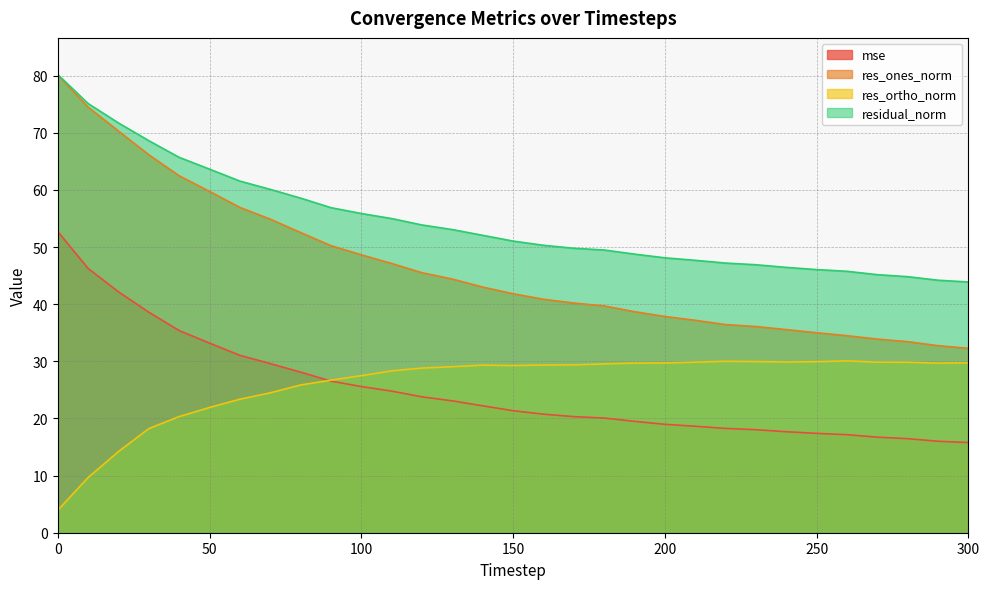

How many values in the res_ortho_norm series exceed 29?

18